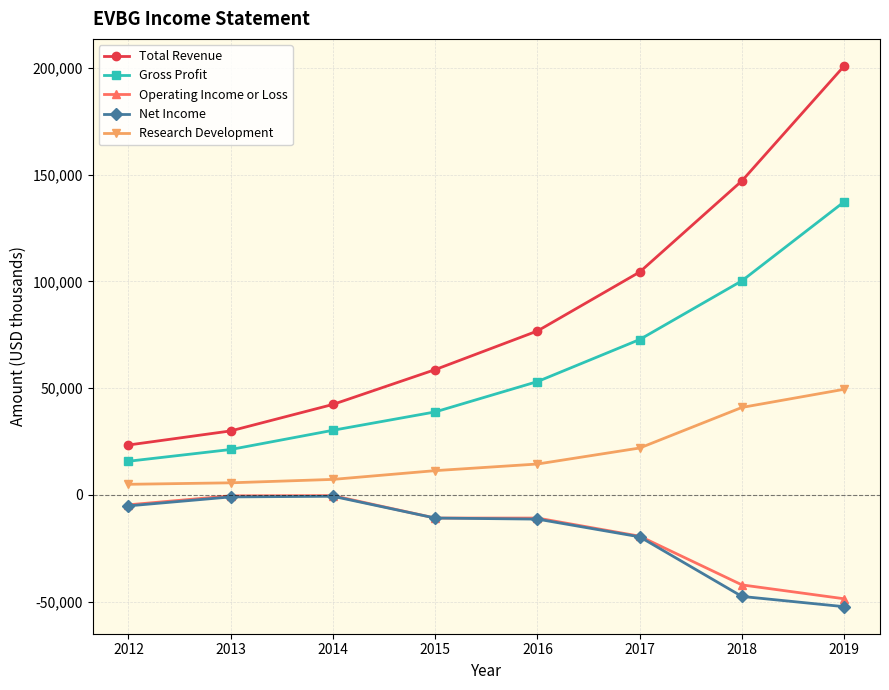

Which series has the largest range (max minus min)?

Total Revenue